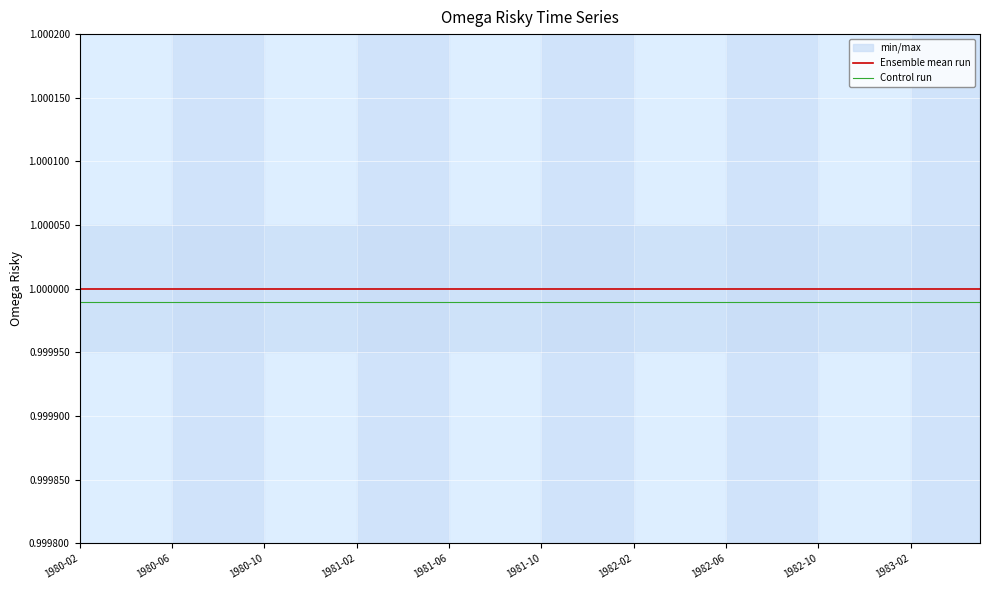

In Ensemble mean run, how many points are higher than both neighbors (excluding endpoints)?

1